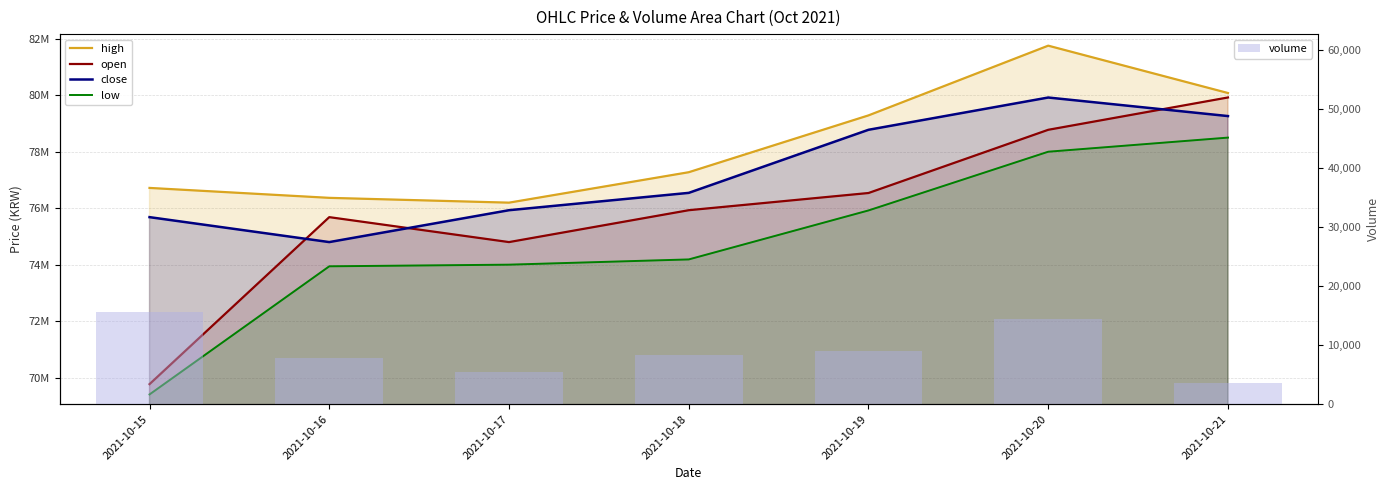

True or false: high has a value of 77276000.0 at 2021-10-18.

True